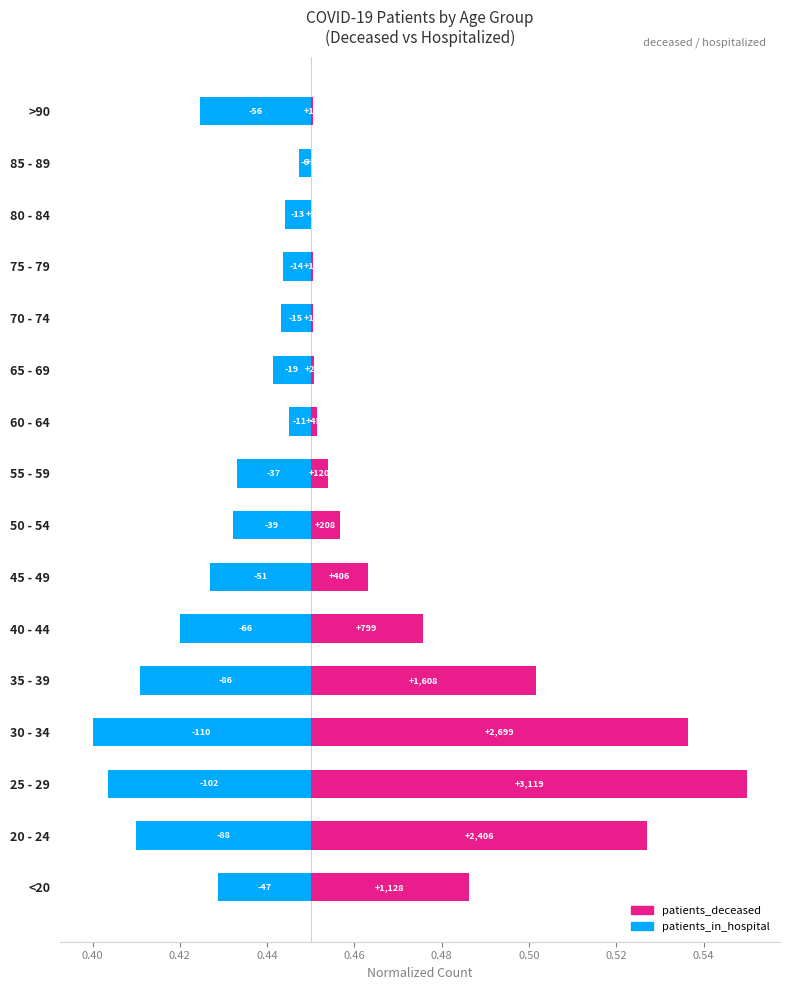

Between 75 - 79 and 70 - 74, which series saw the biggest shift?

patients_in_hospital